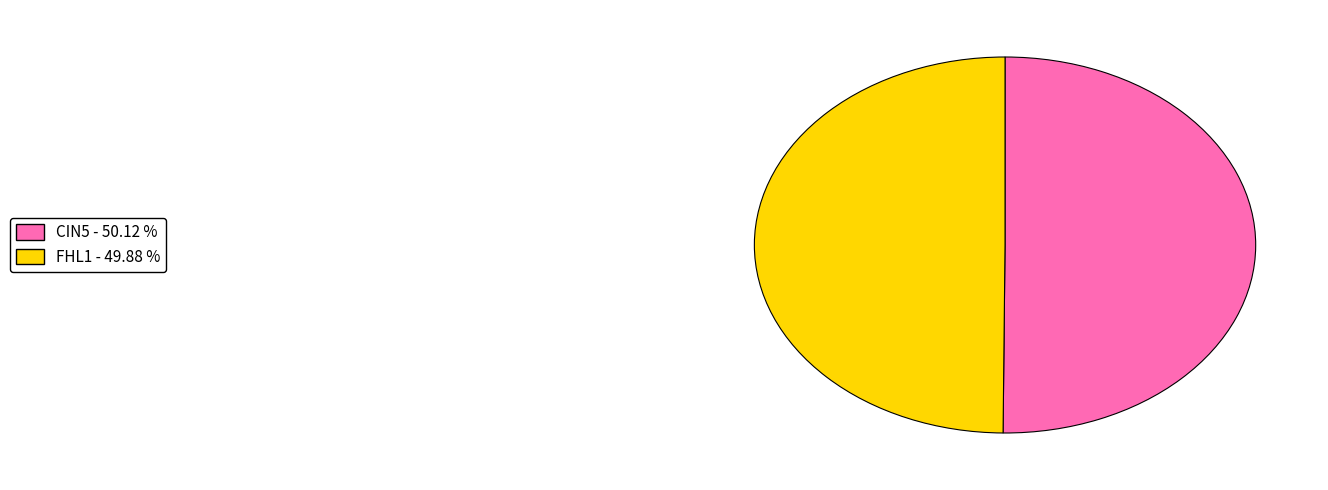

Approximately how many times larger is the value at FHL1 - 49.88 % compared to CIN5 - 50.12 %?

1.0